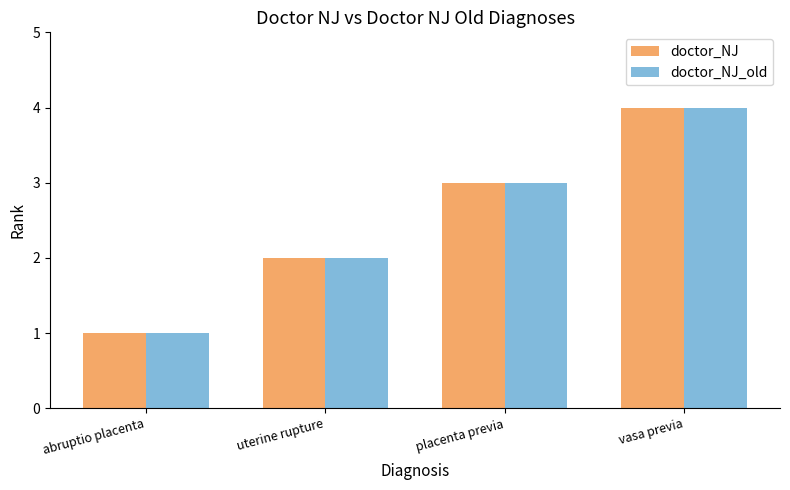

What value does the doctor_NJ series have at uterine rupture?

2